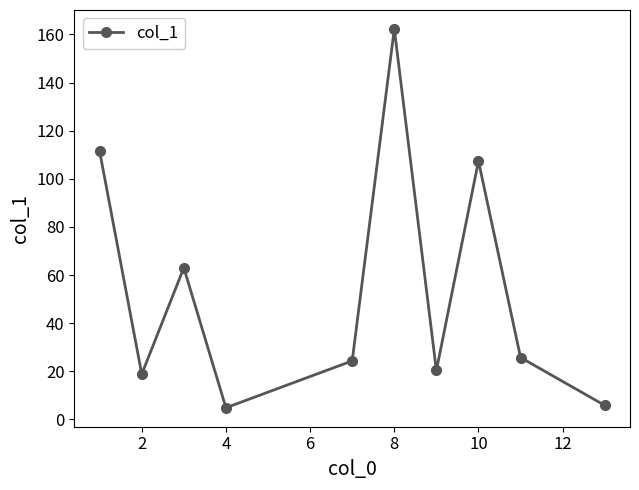

Reading right to left, transcribe all the data shown in this chart.

5.8	25.7	107.4	20.3	162.3	24.3	4.8	63.0	18.8	111.4